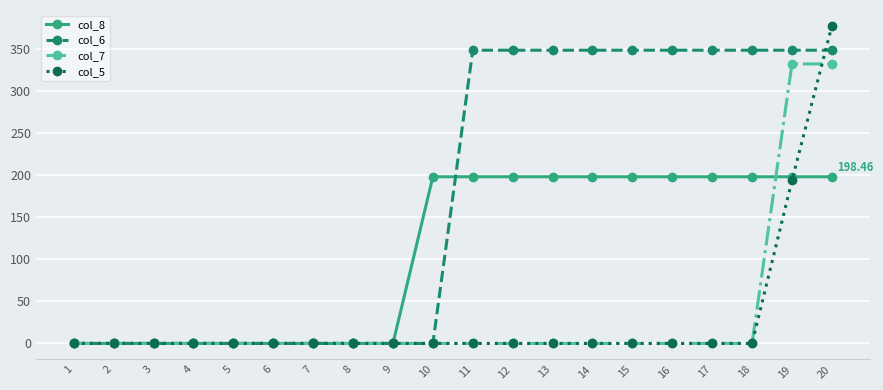

At which category is the sum across all series the highest?

20